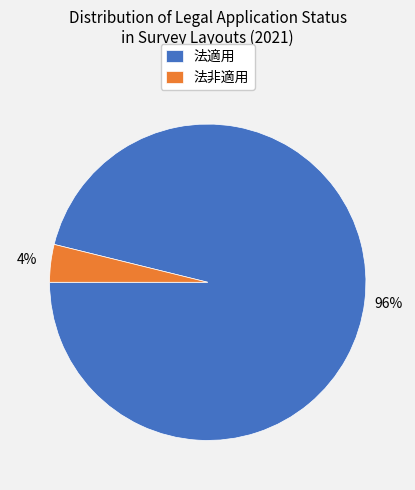

Which category has the smallest portion of the pie?

法非適用